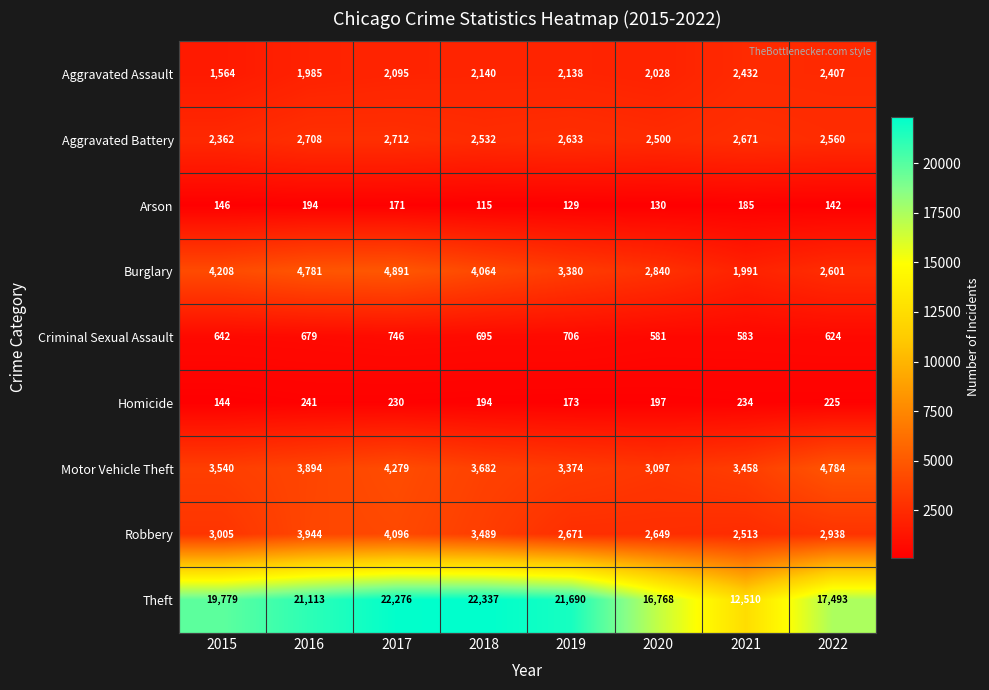

What is the difference between the Motor Vehicle Theft values at 2020 and 2019?

277